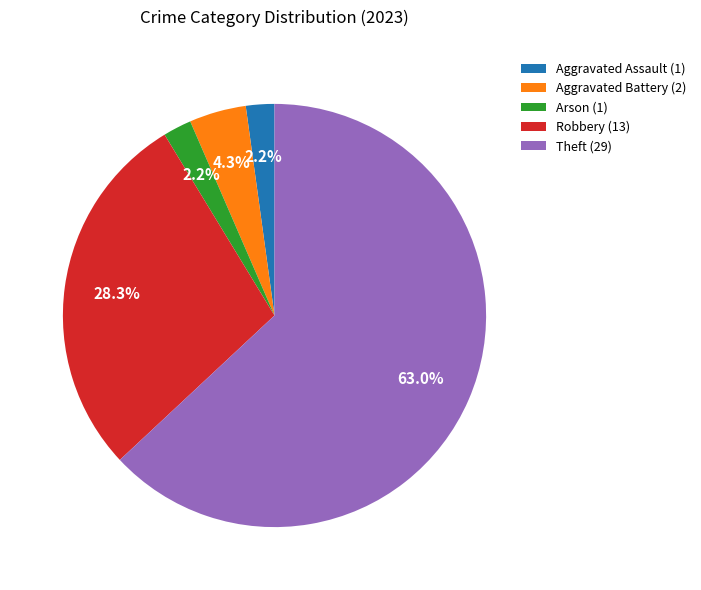

Which slice represents more than half of the pie?

Theft (29)